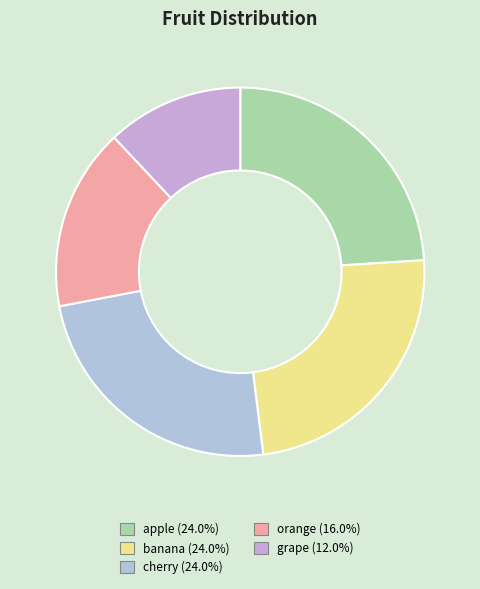

Is it true that cherry is 24% of the pie?

True